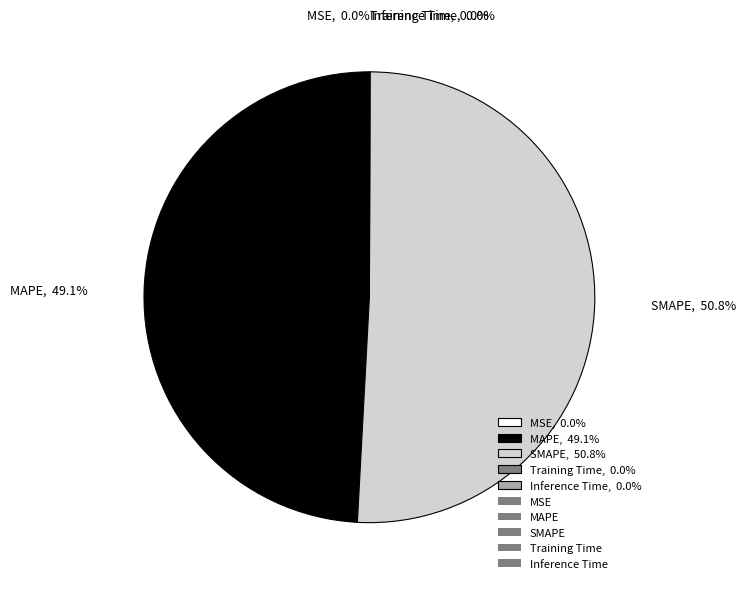

Does MAPE, 49.1% account for over 50% of the chart?

No